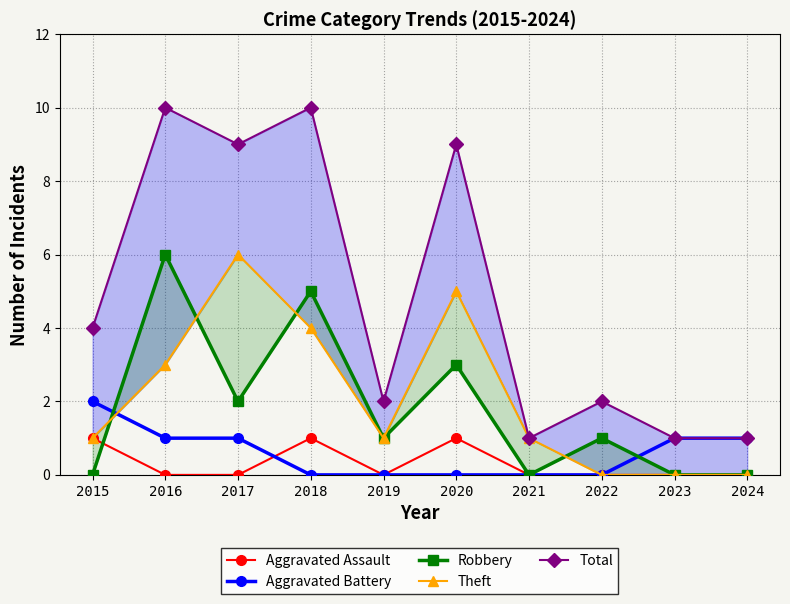

Reading left to right, extract all data points from this chart.

Aggravated Assault: 2015=1	2016=0	2017=0	2018=1	2019=0	2020=1	2021=0	2022=0	2023=0	2024=0
Aggravated Battery: 2015=2	2016=1	2017=1	2018=0	2019=0	2020=0	2021=0	2022=0	2023=1	2024=1
Robbery: 2015=0	2016=6	2017=2	2018=5	2019=1	2020=3	2021=0	2022=1	2023=0	2024=0
Theft: 2015=1	2016=3	2017=6	2018=4	2019=1	2020=5	2021=1	2022=0	2023=0	2024=0
Total: 2015=4	2016=10	2017=9	2018=10	2019=2	2020=9	2021=1	2022=2	2023=1	2024=1